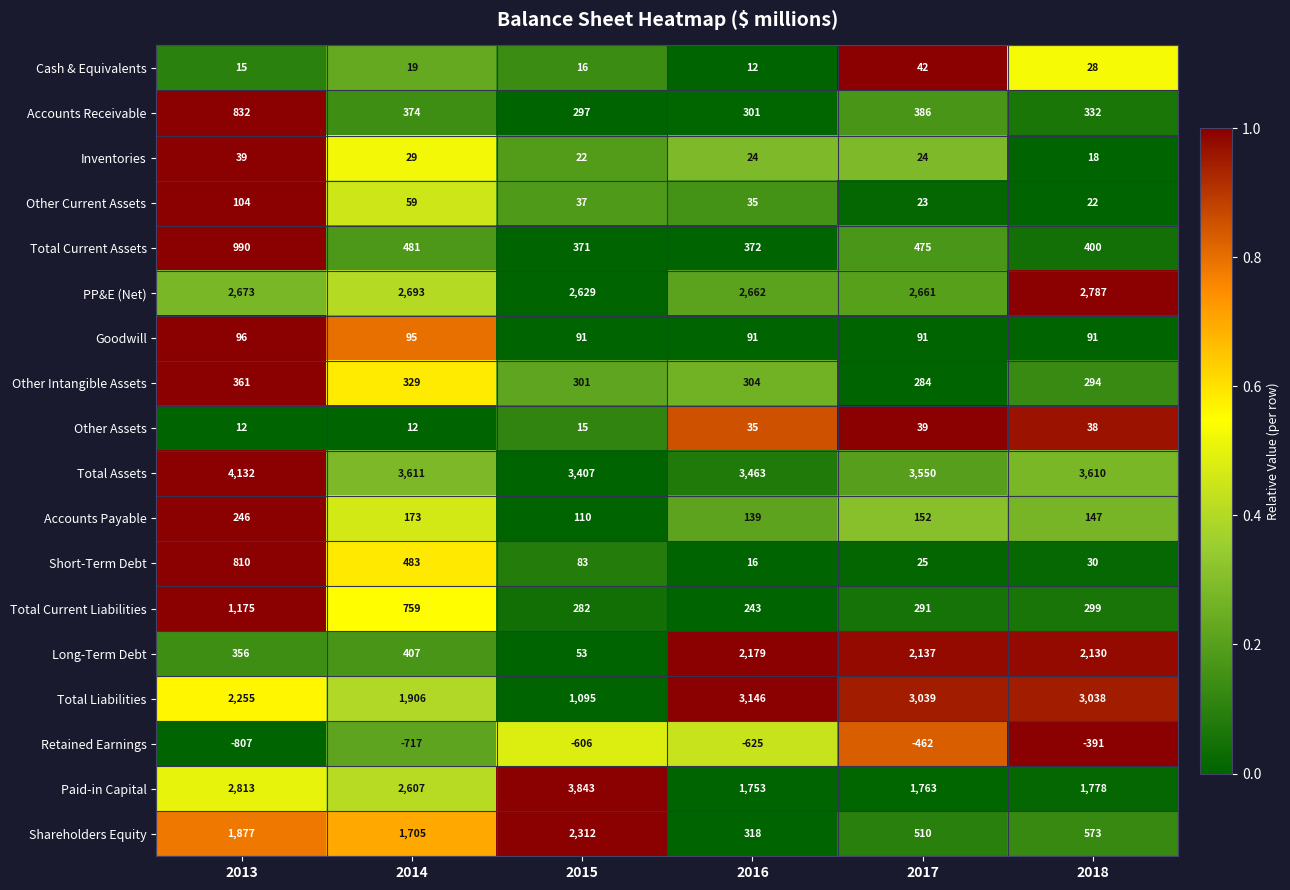

The PP&E (Net) series shows 1020 at 2017. True or false?

False